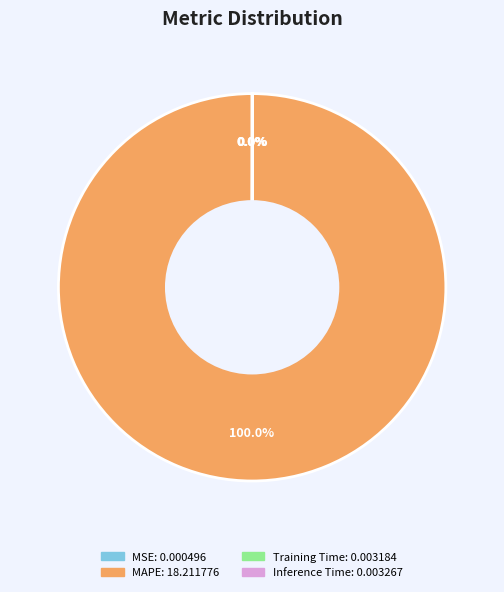

Is there a majority slice in this chart?

Yes